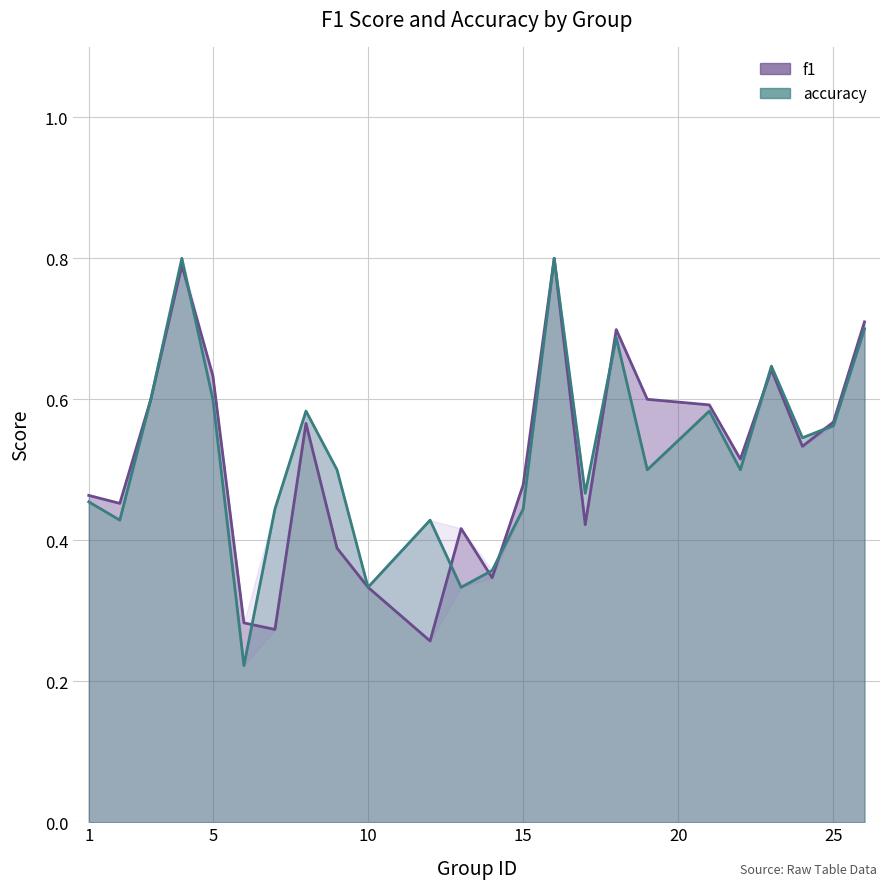

Which series changed the most between 9 and 10?

accuracy